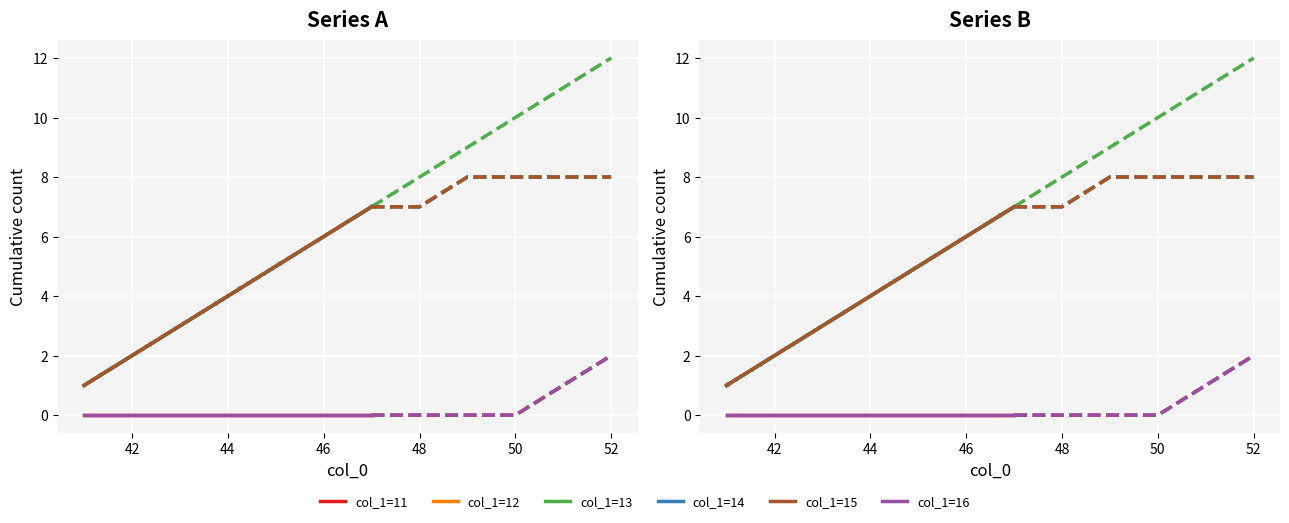

Is it true that col_1=16 equals 0 at 48?

True